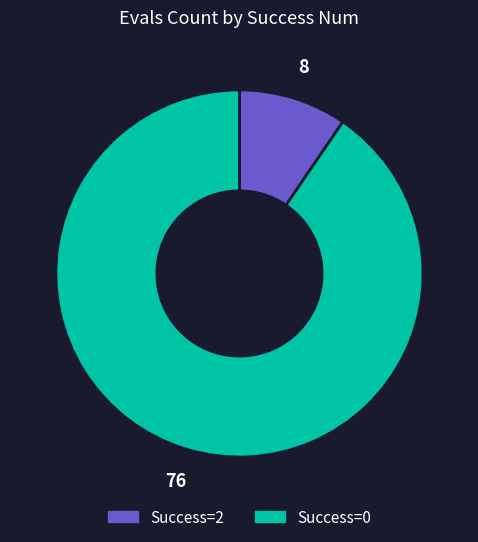

Is Success=0 the majority of the pie?

Yes